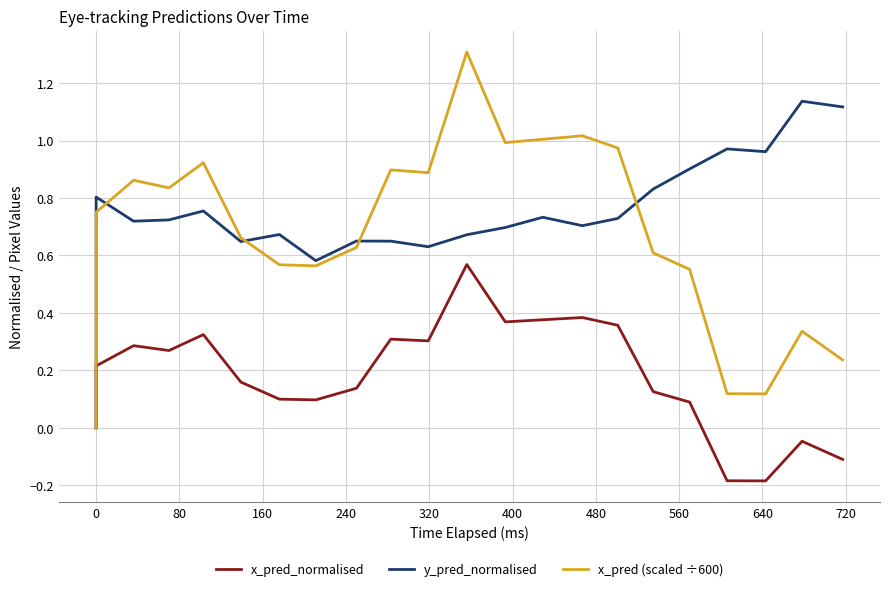

True or false: x_pred (scaled ÷600) has a value of 0.8 at 0.

True